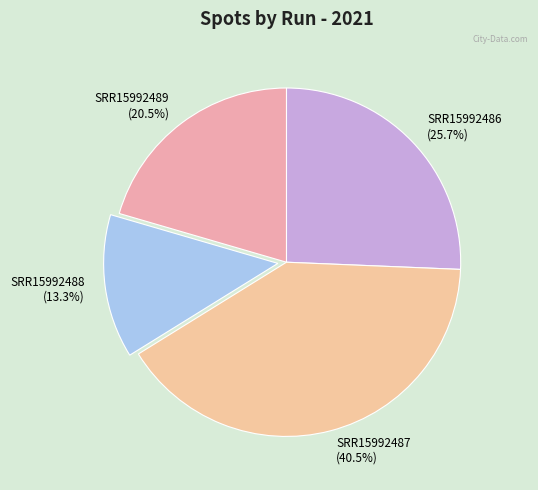

What percentage is NOT represented by SRR15992488?

86.7%